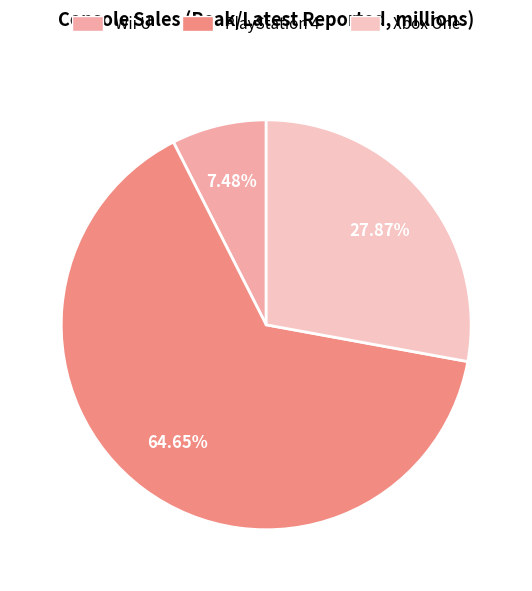

Which slice is the smallest?

Wii U